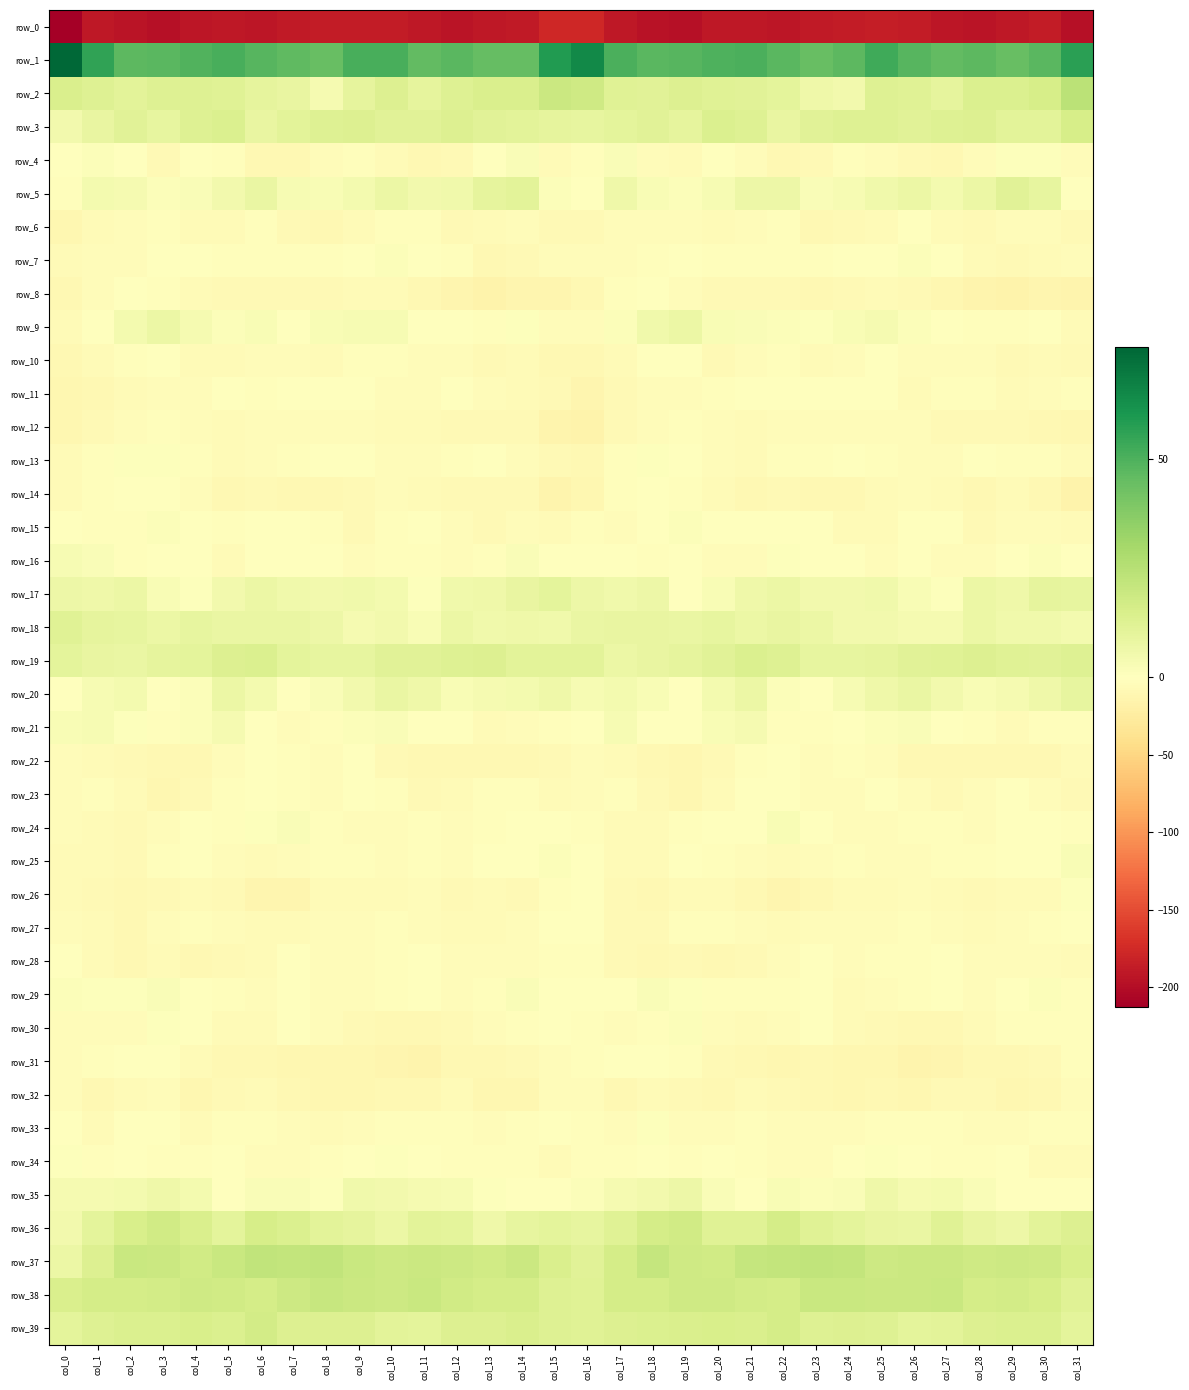

What is the approximate value of row_12 at col_19?

-1.8